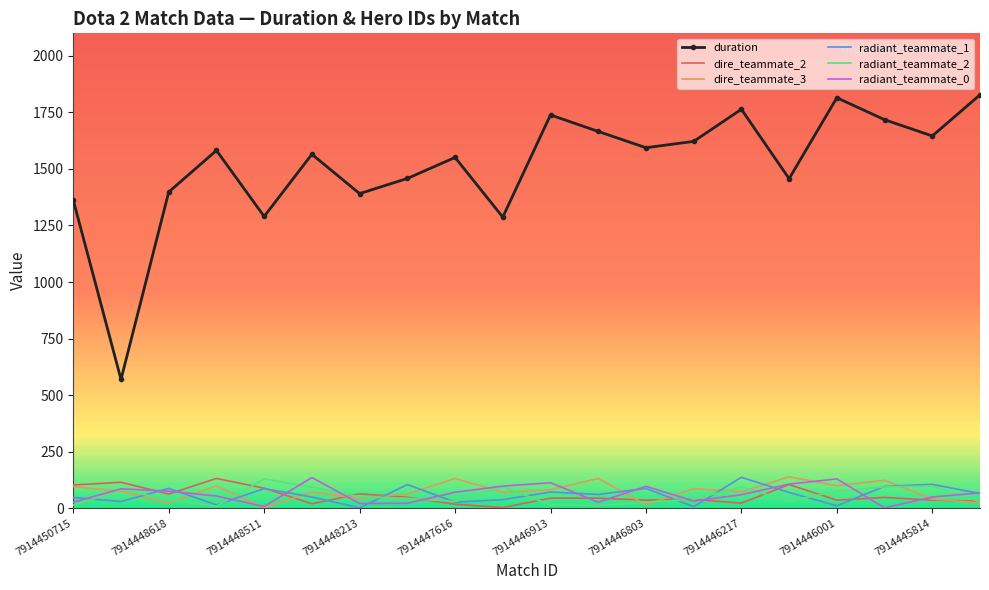

Which series has the largest range (max minus min)?

duration